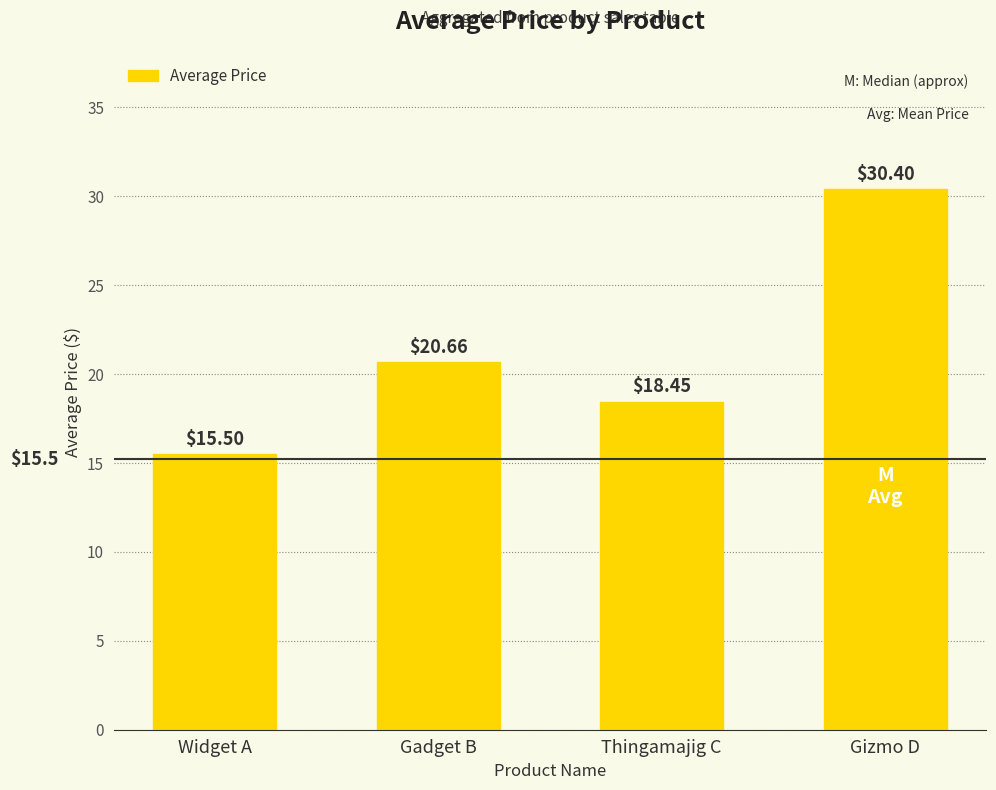

Rank the categories by value from lowest to highest.

Widget A, Thingamajig C, Gadget B, Gizmo D